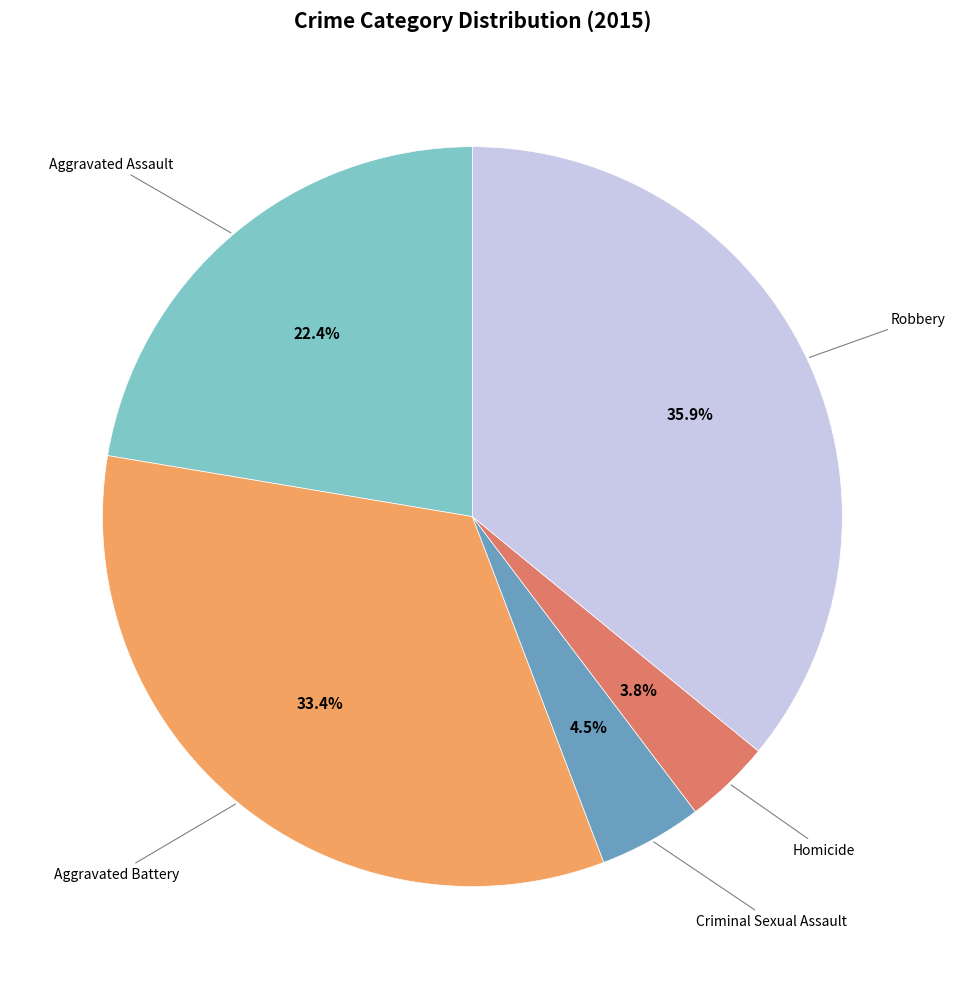

Does any single category account for the majority?

No